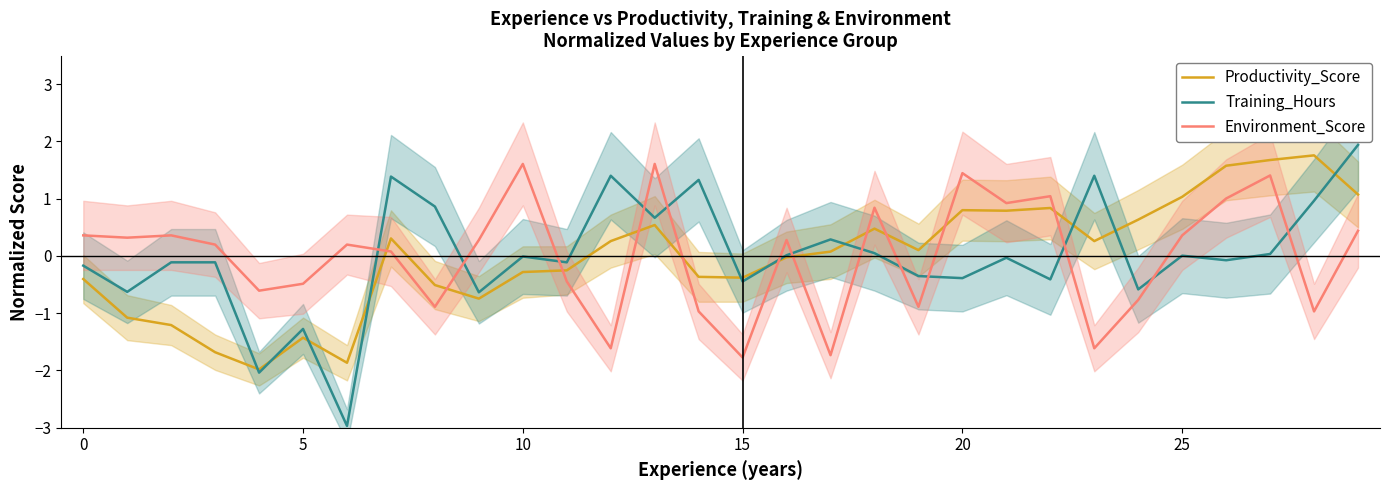

The value of Environment_Score at 20 is 1.4. True or false?

True